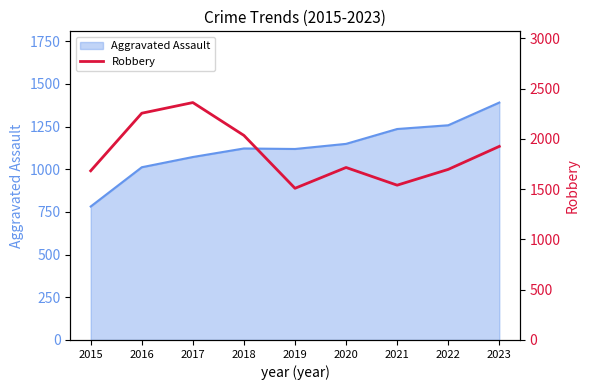

How many points are lower than both their immediate neighbors (excluding endpoints)?

2